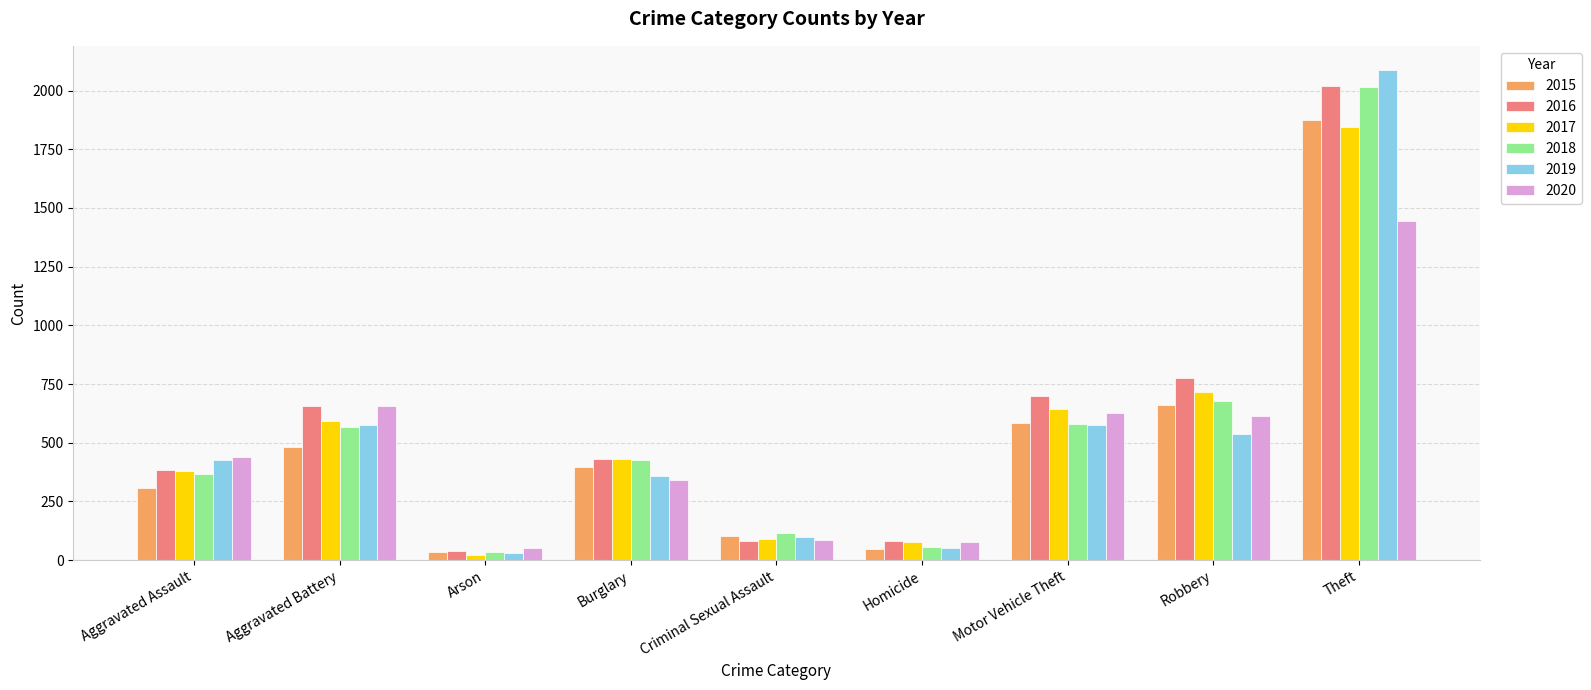

Which series changed the most between Aggravated Assault and Criminal Sexual Assault?

2020